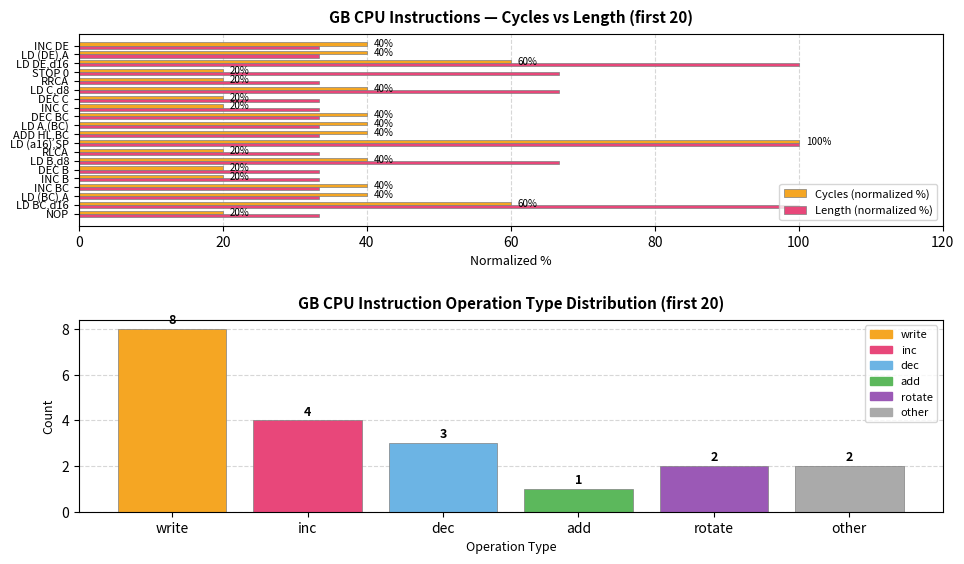

Are the bars grouped side by side (vs. stacked)?

Yes